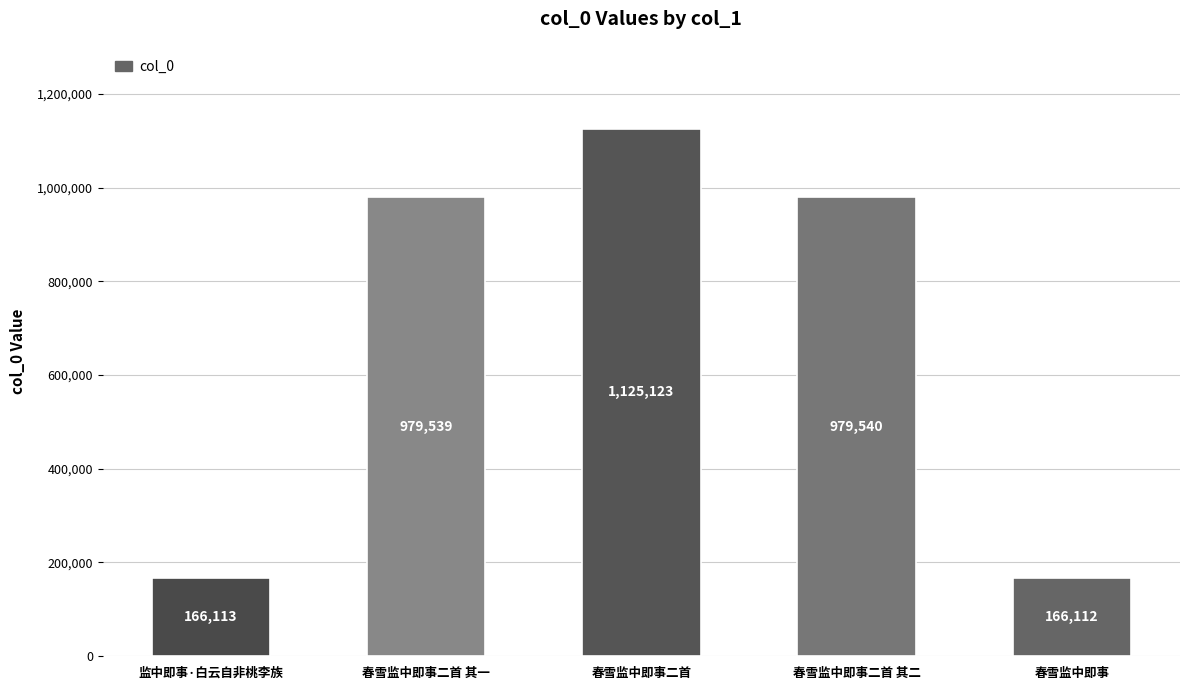

Does the chart contain any negative values?

No